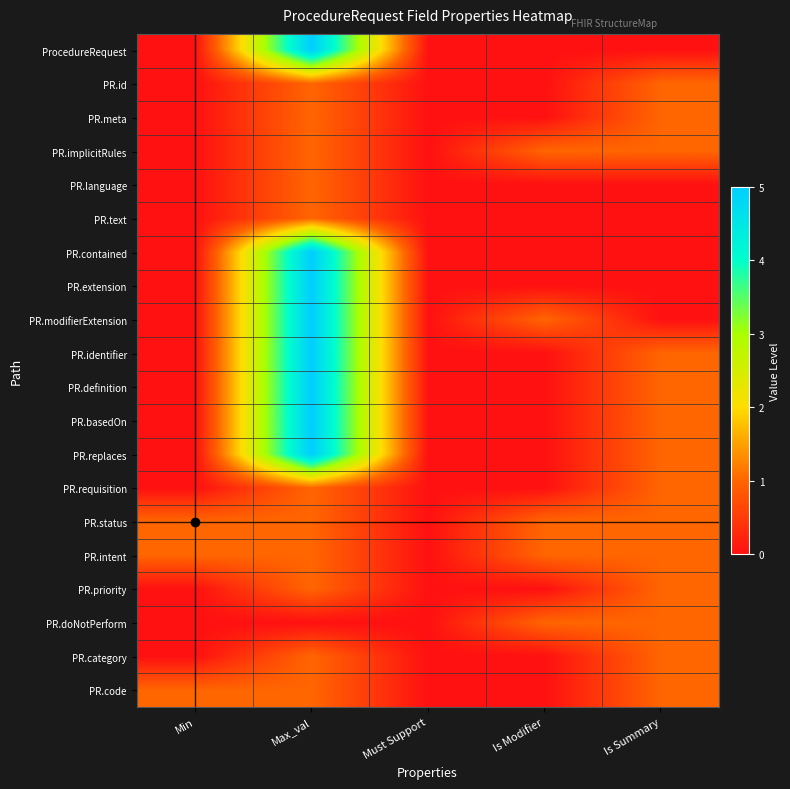

Reading right to left, transcribe all the data shown in this chart.

ProcedureRequest: Is Summary=0	Is Modifier=0	Must Support=0	Max_val=5	Min=0
PR.id: Is Summary=1	Is Modifier=0	Must Support=0	Max_val=1	Min=0
PR.meta: Is Summary=1	Is Modifier=0	Must Support=0	Max_val=1	Min=0
PR.implicitRules: Is Summary=1	Is Modifier=1	Must Support=0	Max_val=1	Min=0
PR.language: Is Summary=0	Is Modifier=0	Must Support=0	Max_val=1	Min=0
PR.text: Is Summary=0	Is Modifier=0	Must Support=0	Max_val=1	Min=0
PR.contained: Is Summary=0	Is Modifier=0	Must Support=0	Max_val=5	Min=0
PR.extension: Is Summary=0	Is Modifier=0	Must Support=0	Max_val=5	Min=0
PR.modifierExtension: Is Summary=0	Is Modifier=1	Must Support=0	Max_val=5	Min=0
PR.identifier: Is Summary=1	Is Modifier=0	Must Support=0	Max_val=5	Min=0
PR.definition: Is Summary=1	Is Modifier=0	Must Support=0	Max_val=5	Min=0
PR.basedOn: Is Summary=1	Is Modifier=0	Must Support=0	Max_val=5	Min=0
PR.replaces: Is Summary=1	Is Modifier=0	Must Support=0	Max_val=5	Min=0
PR.requisition: Is Summary=1	Is Modifier=0	Must Support=0	Max_val=1	Min=0
PR.status: Is Summary=1	Is Modifier=1	Must Support=0	Max_val=1	Min=1
PR.intent: Is Summary=1	Is Modifier=1	Must Support=0	Max_val=1	Min=1
PR.priority: Is Summary=1	Is Modifier=0	Must Support=0	Max_val=1	Min=0
PR.doNotPerform: Is Summary=1	Is Modifier=1	Must Support=0	Max_val=0	Min=0
PR.category: Is Summary=1	Is Modifier=0	Must Support=0	Max_val=1	Min=0
PR.code: Is Summary=1	Is Modifier=0	Must Support=0	Max_val=1	Min=1